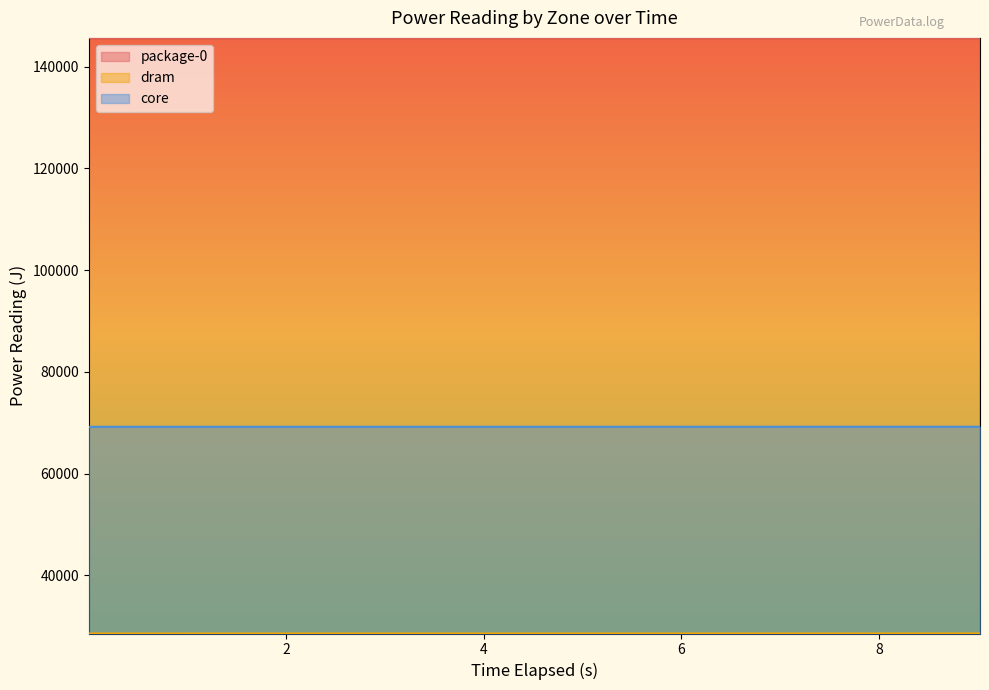

True or false: package-0 and dram cross at least once.

False